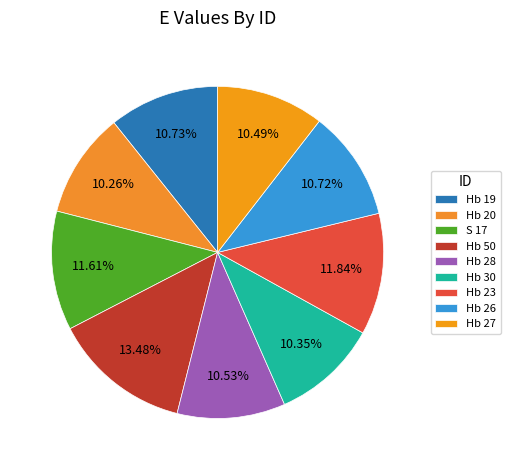

What is the total percentage of Hb 19 and S 17?

22.3%